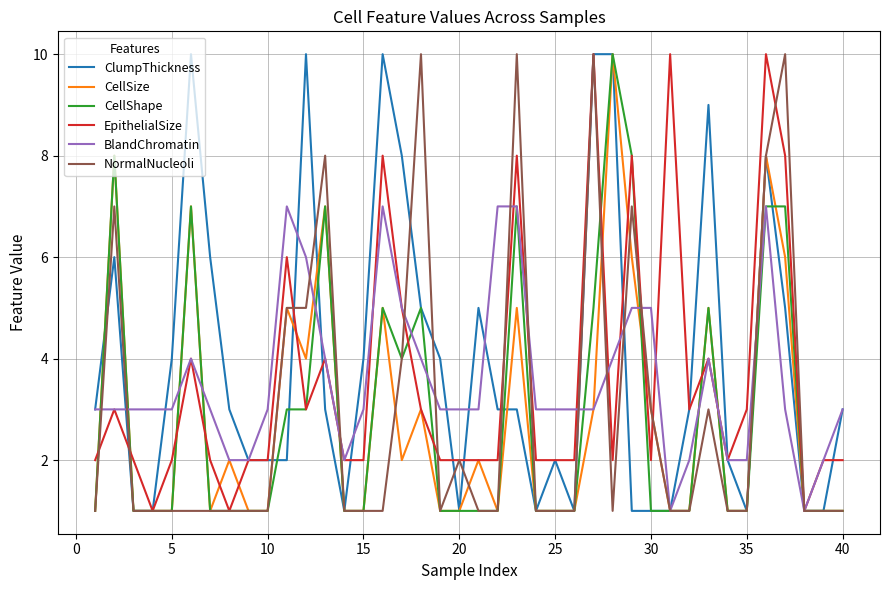

What are all the series names shown in the legend?

ClumpThickness, CellSize, CellShape, EpithelialSize, BlandChromatin, NormalNucleoli